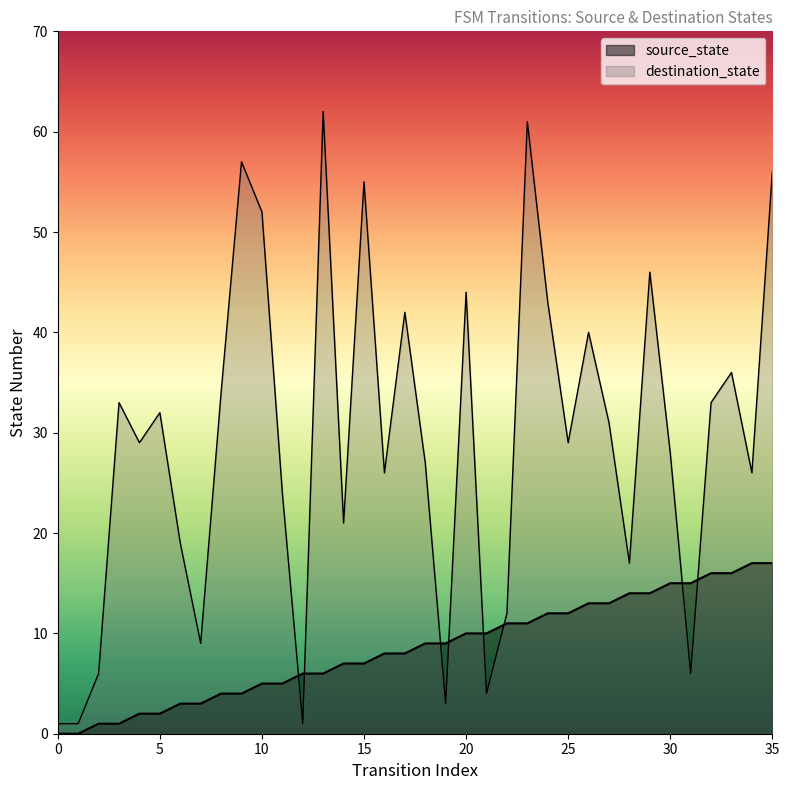

What is the total value across all series at 1?

1